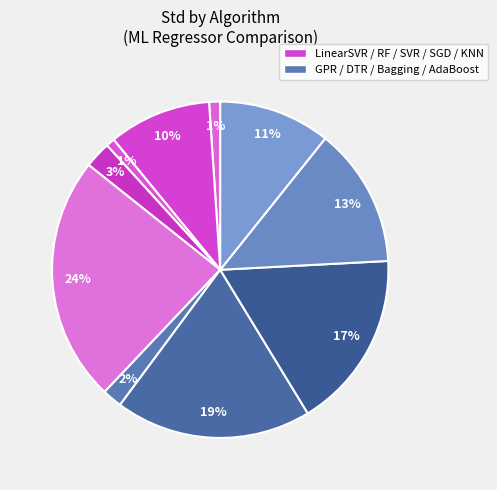

How many slices are in this pie chart?

10